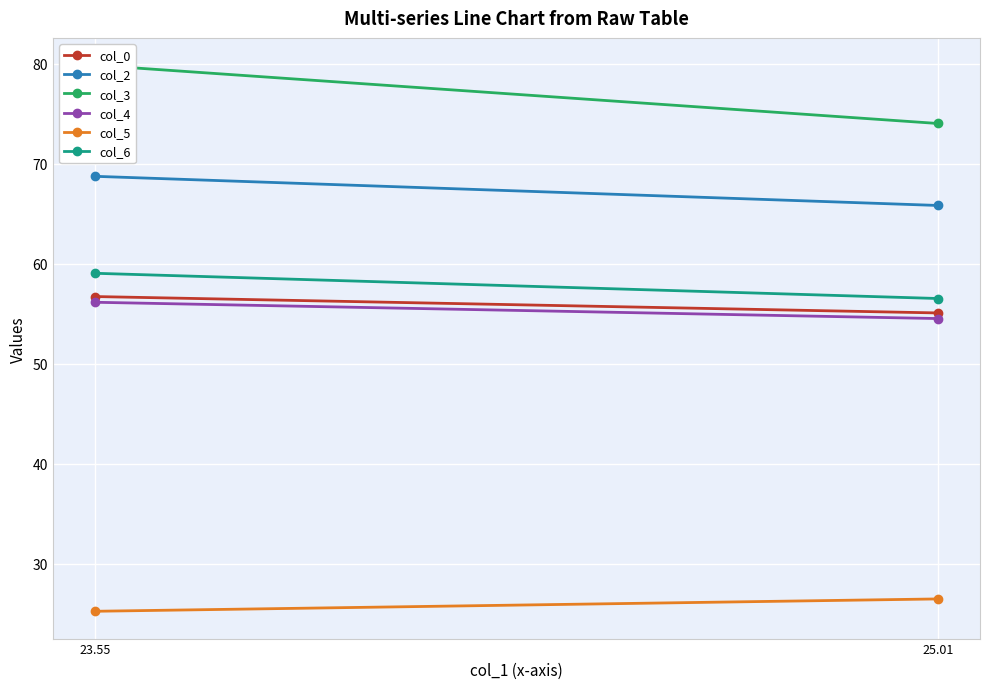

Is this an area chart (filled region under the line)?

No